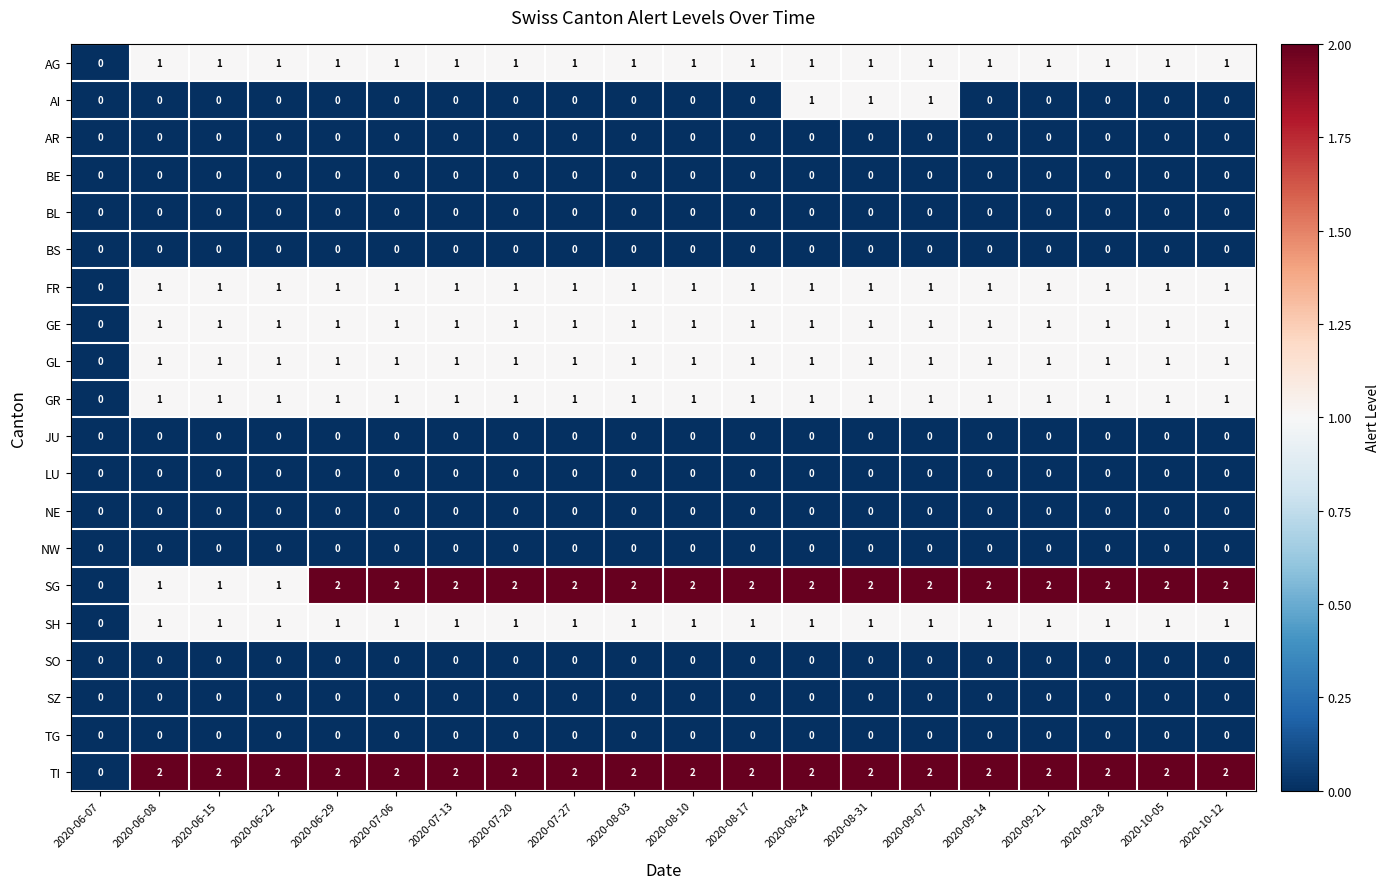

How many series are shown in this chart?

20